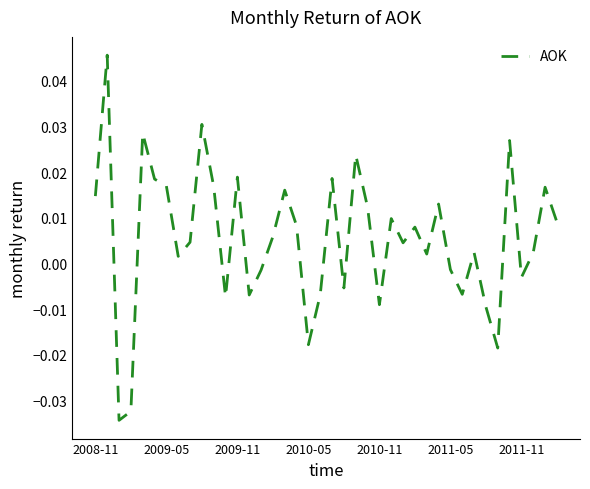

How many distinct data groups are displayed?

1